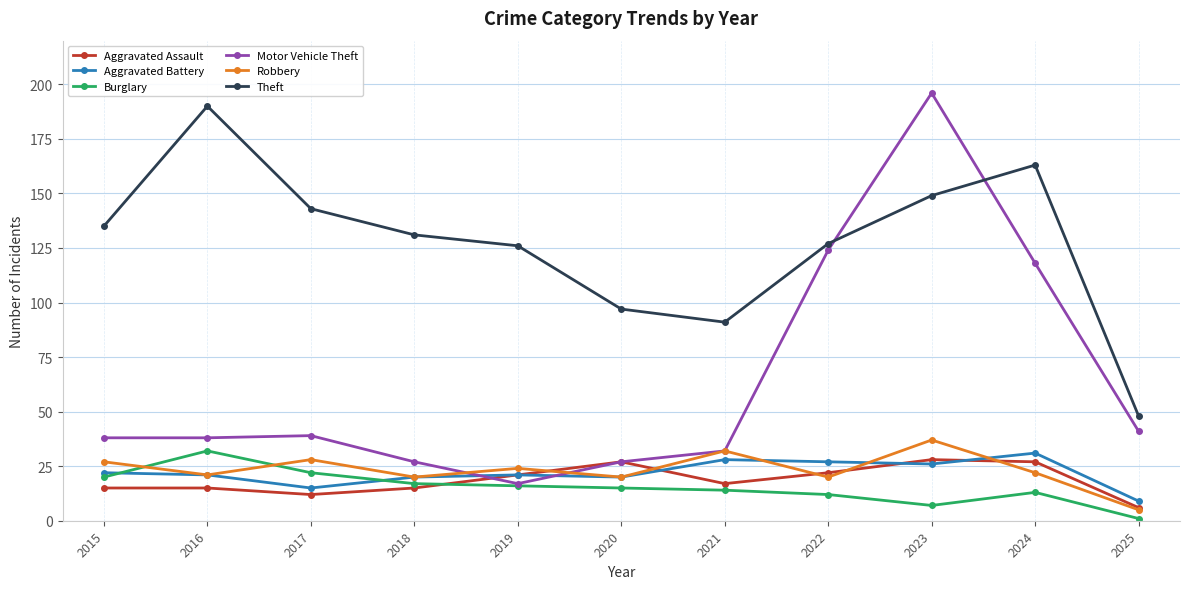

Does the chart display data point markers on the line(s)?

Yes